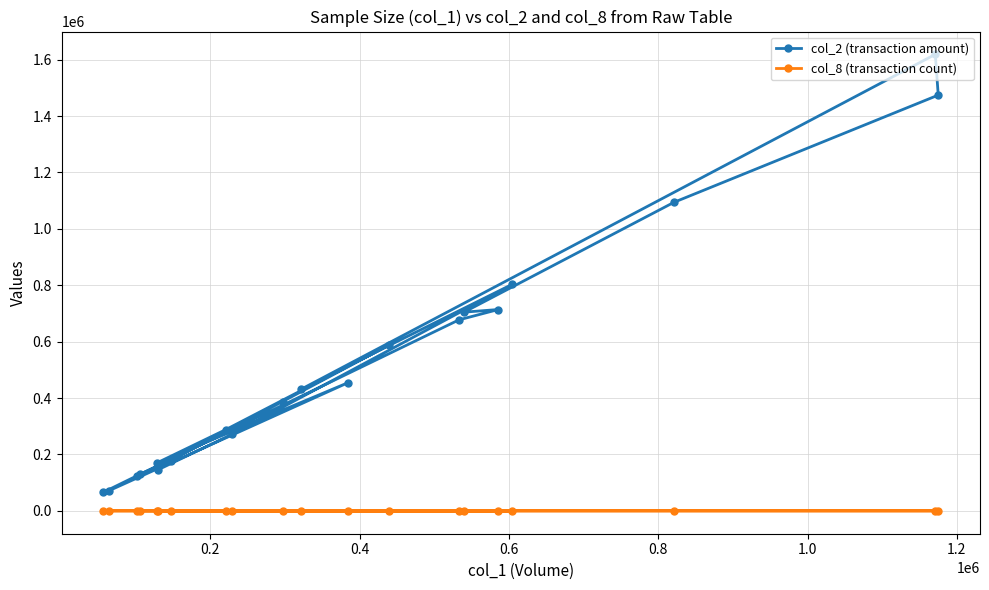

Rank the series by their maximum value, from highest to lowest.

col_2 (transaction amount), col_8 (transaction count)